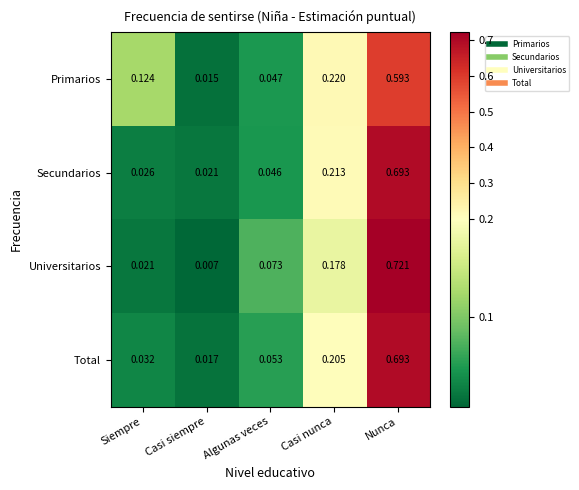

At which category is the sum across all series the highest?

Nunca